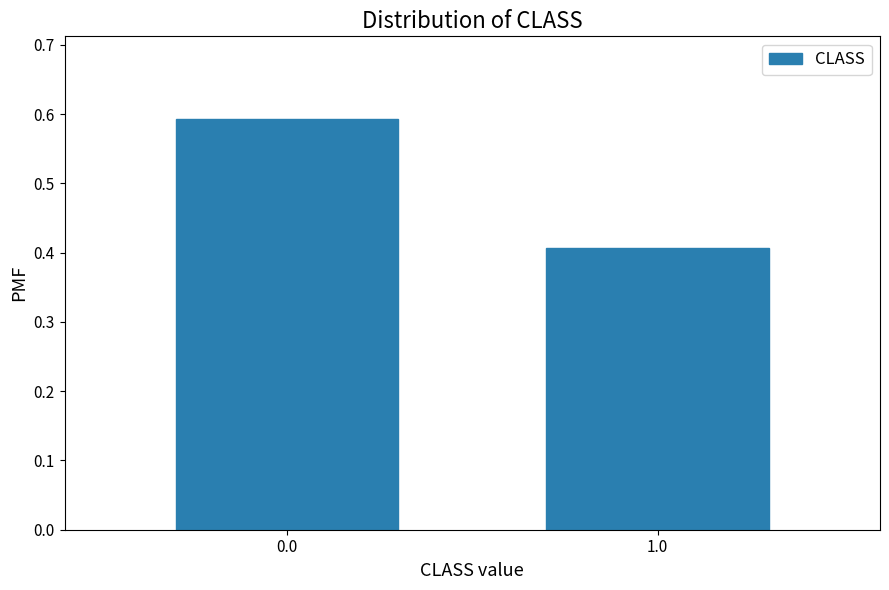

Reading left to right, what are all the values shown in this chart?

0.6	0.4